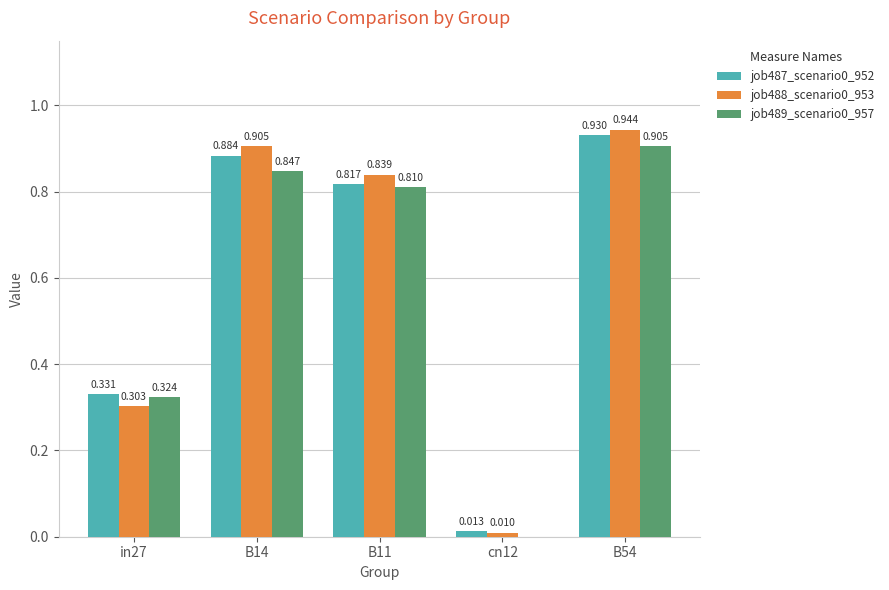

At which category is the sum across all series the highest?

B54